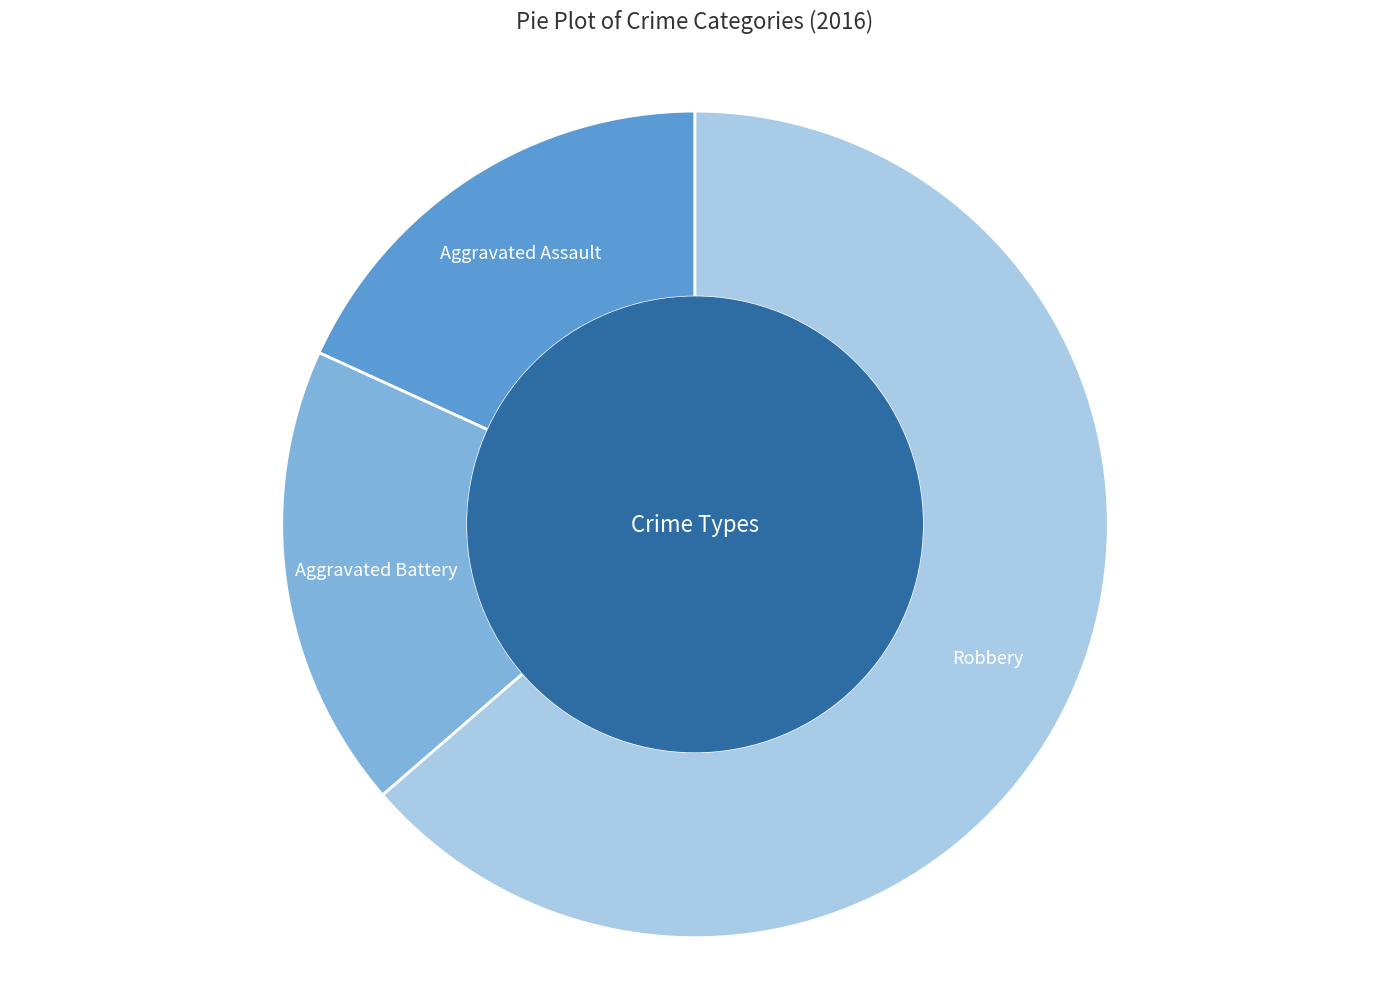

Is it true that Aggravated Battery is 29% of the pie?

False